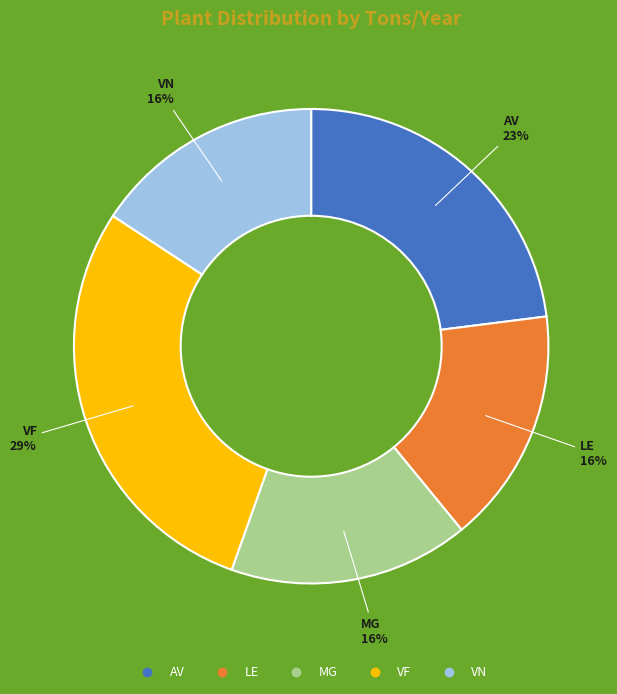

The VN slice represents 16% of the pie. True or false?

True